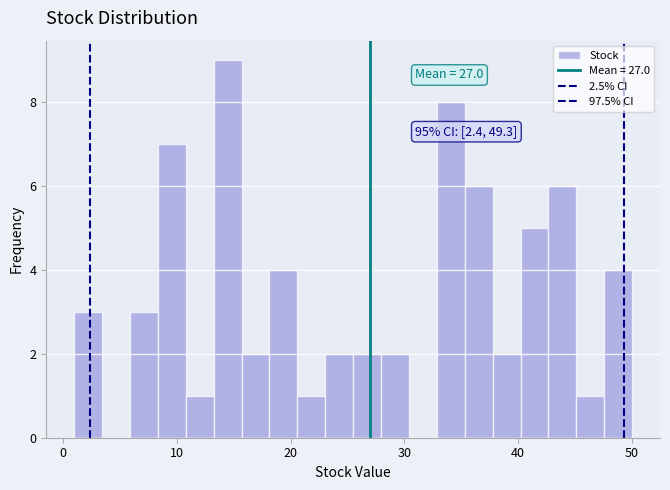

Read against the x-axis, roughly where is the centre of the tallest bar?

14